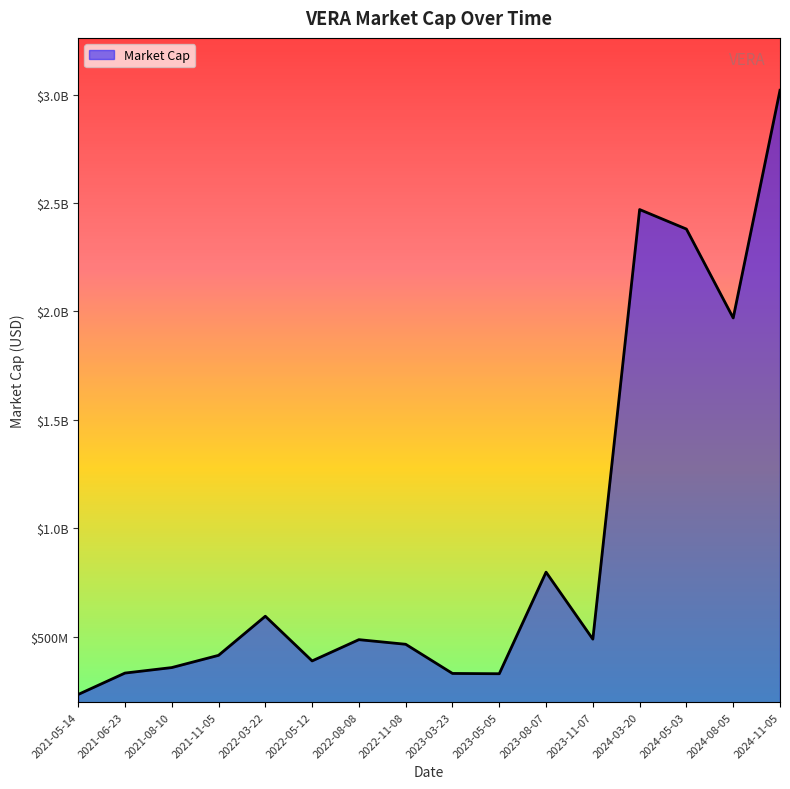

Reading right to left, what are all the values shown in this chart?

3020000000	1970000000	2380000000	2470000000	488760000	797730000	329300000	330630000	465200000	486490000	388420000	594500000	414130000	357720000	332350000	233630000